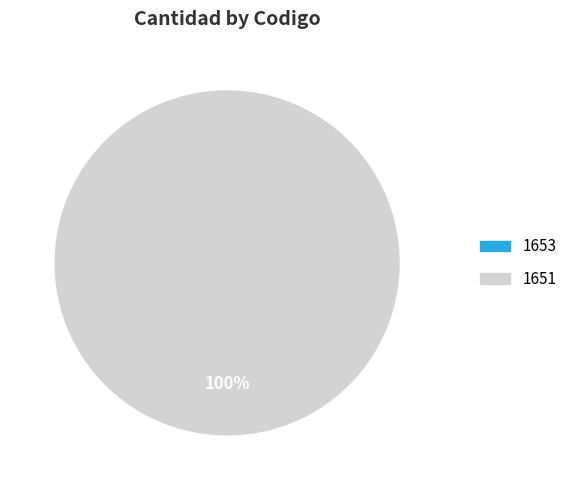

Does any single category account for the majority?

Yes